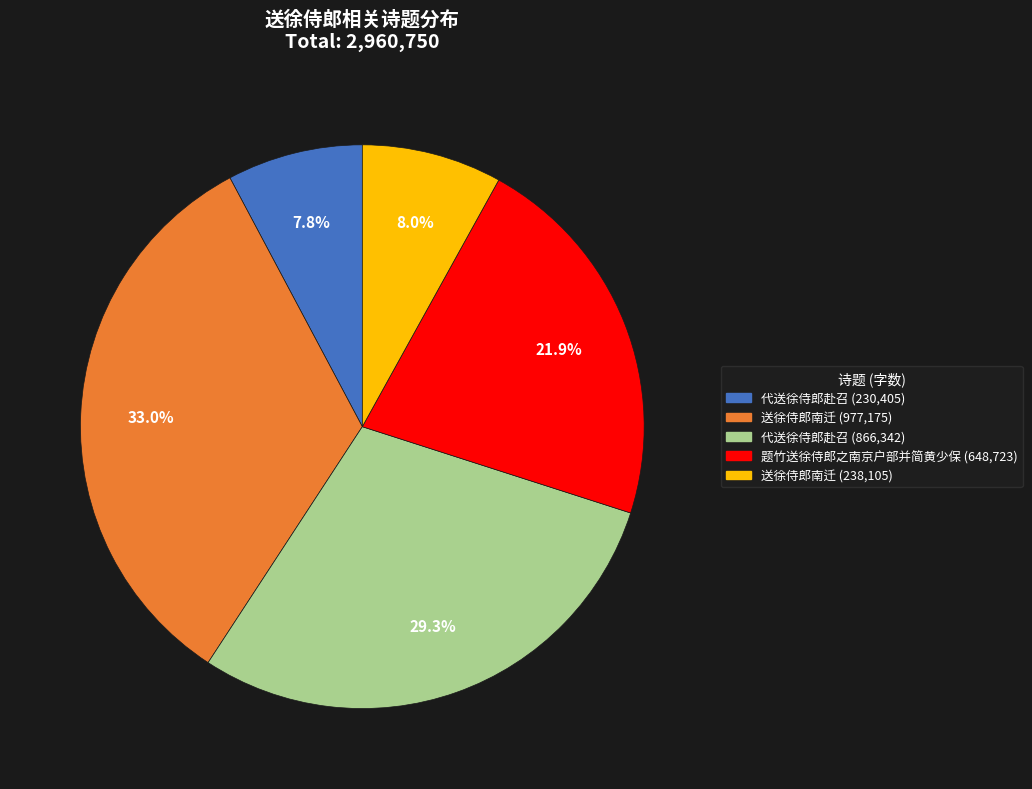

How many slices are in this pie chart?

5